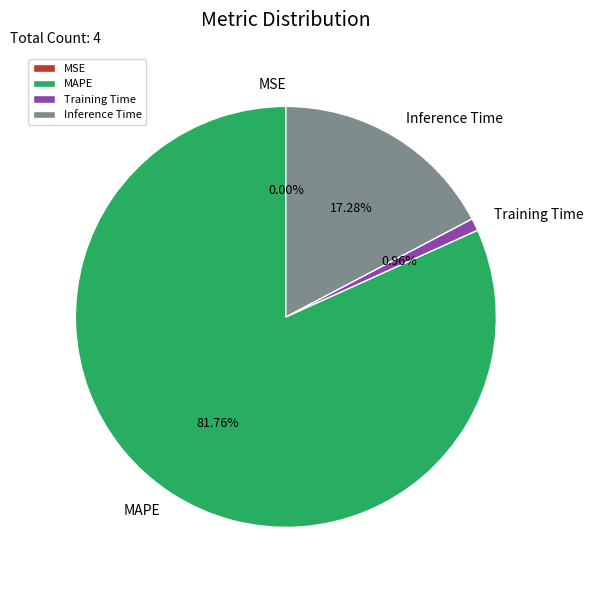

Is the sum of MAPE and Inference Time greater than half?

Yes